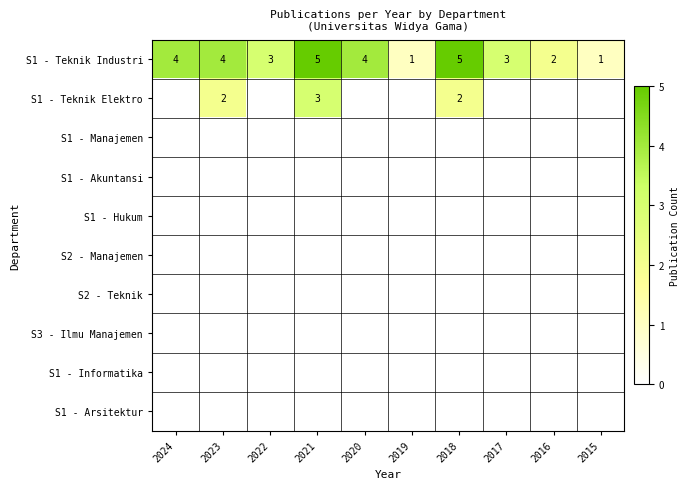

What is the difference between the highest and lowest values at 2020?

4